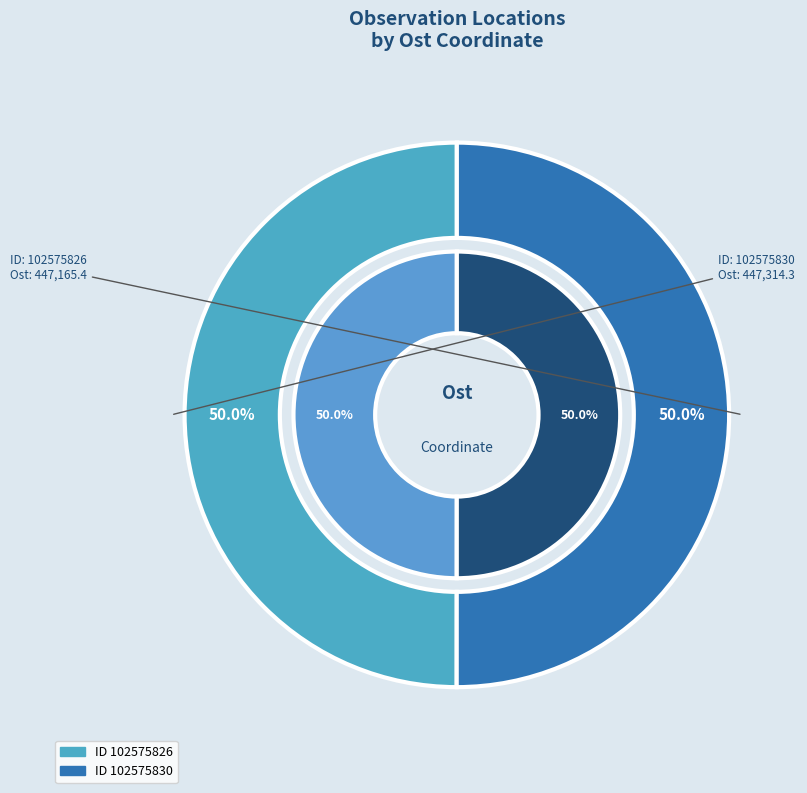

What percentage is the 102575830 slice, to the nearest percent?

50%